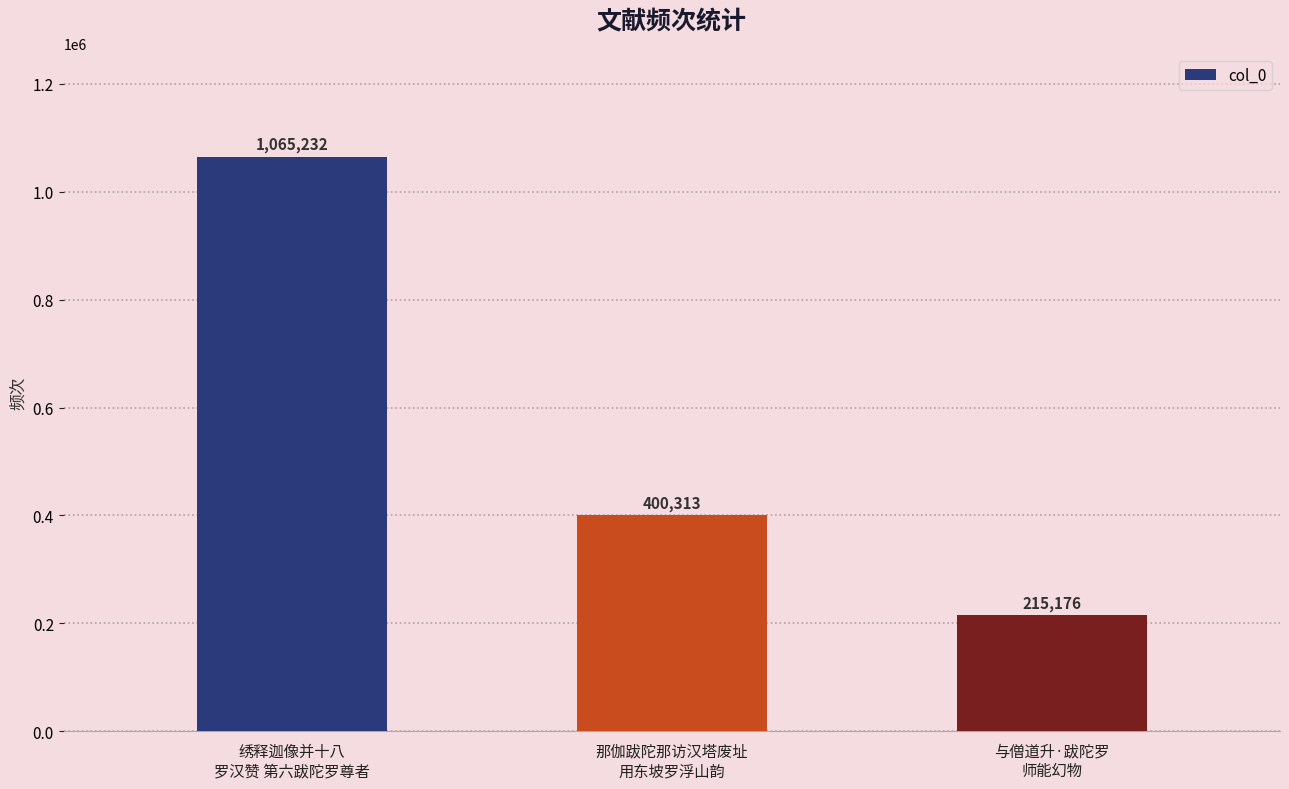

True or false: the data shows 400313 at 那伽跋陀那访汉塔废址
用东坡罗浮山韵.

True